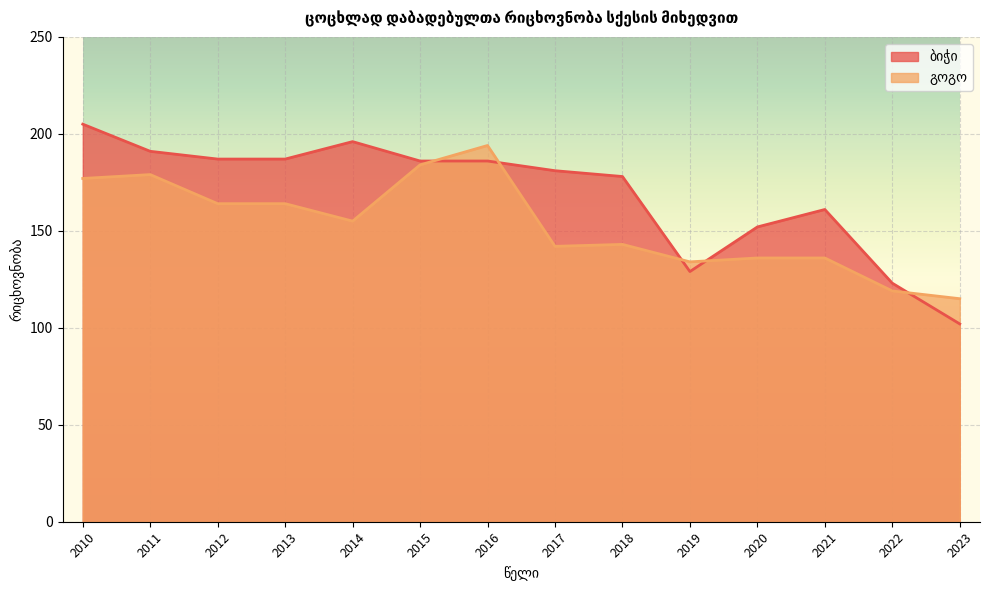

List the labels in order of ბიჭი value, largest first.

2010, 2014, 2011, 2012, 2013, 2015, 2016, 2017, 2018, 2021, 2020, 2019, 2022, 2023